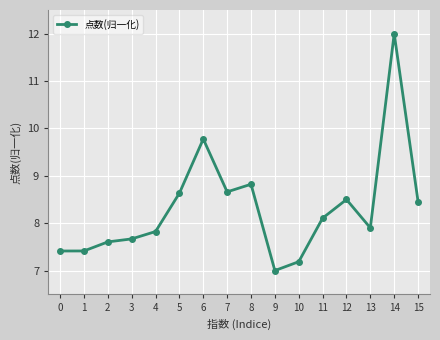

Which category has the lowest value across all series?

9